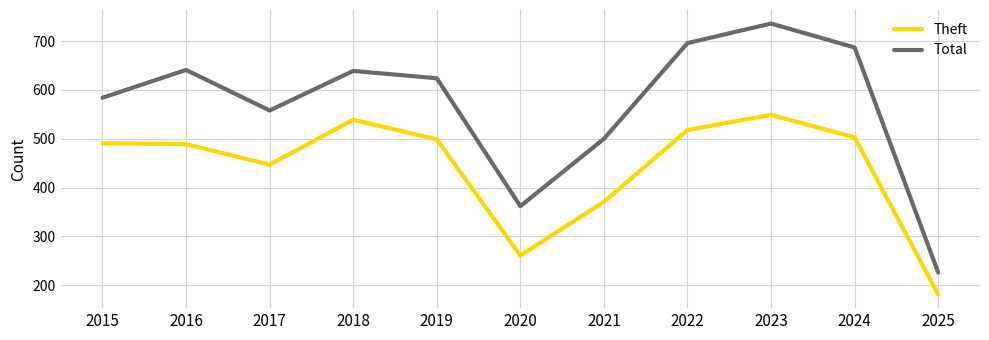

How many lines are shown in the chart?

2